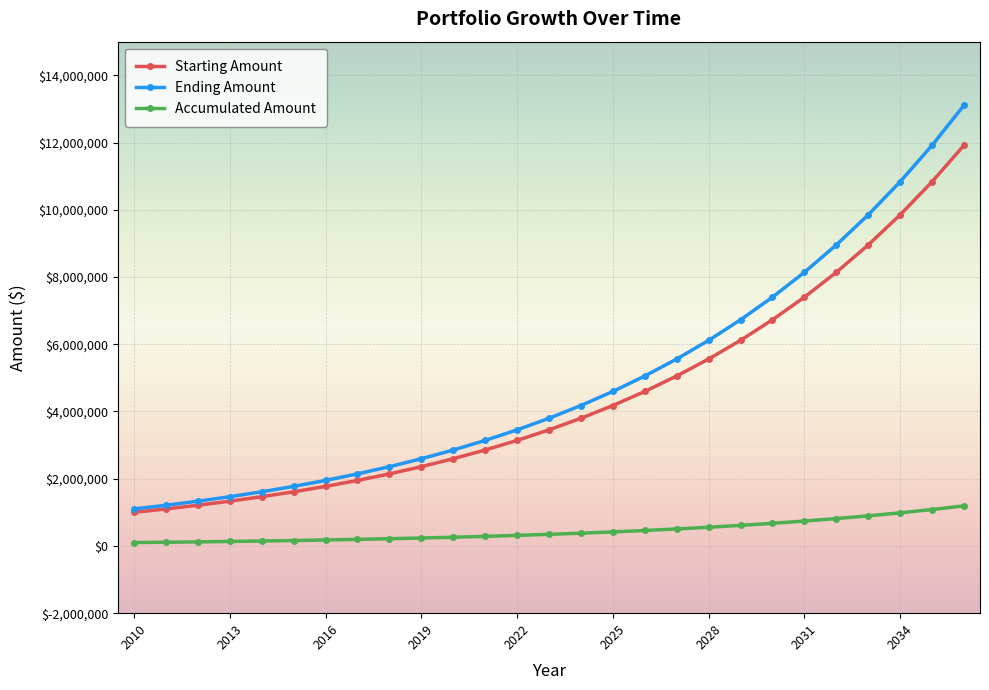

What is the highest value of the Accumulated Amount series?

1191817.7